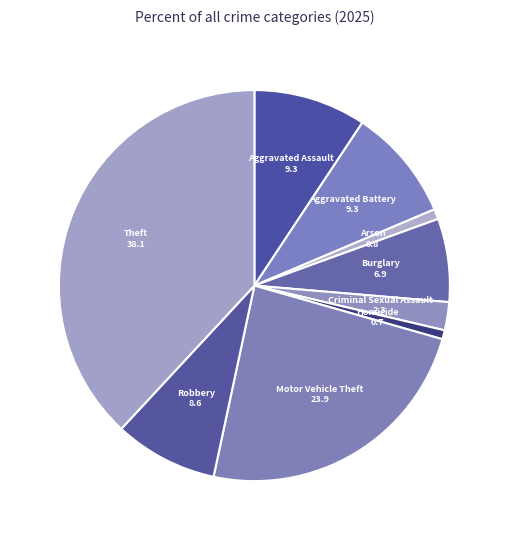

Does Aggravated Assault represent more than half of the total?

No